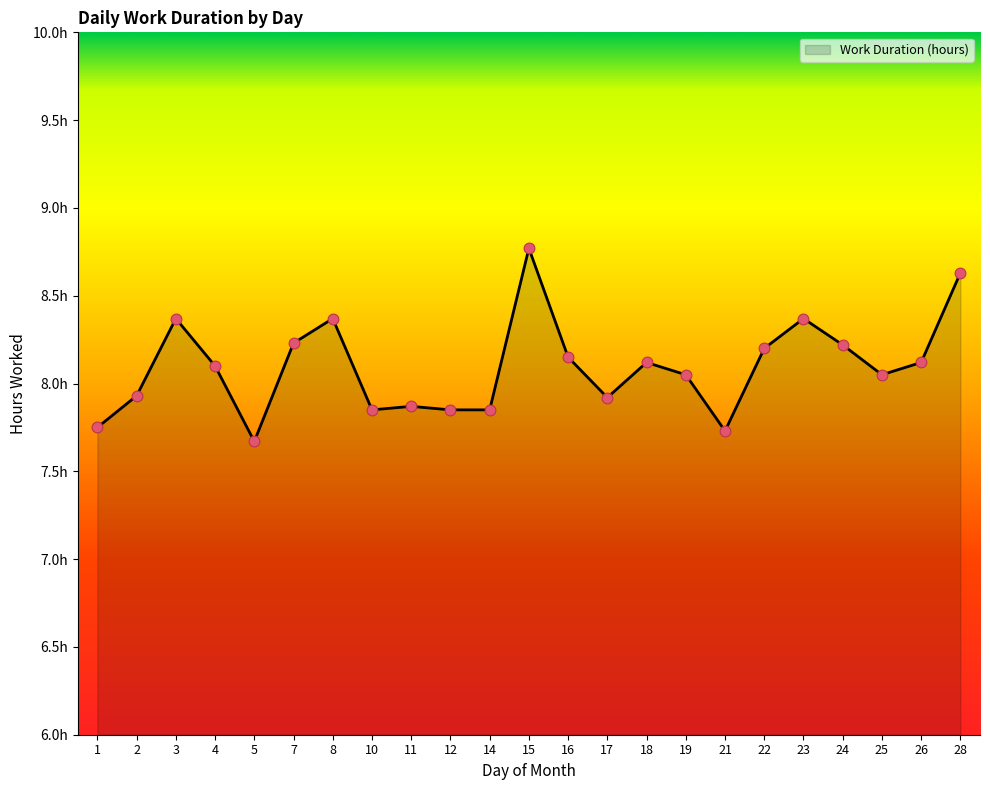

What is the change in value from 11 to 23?

+0.5